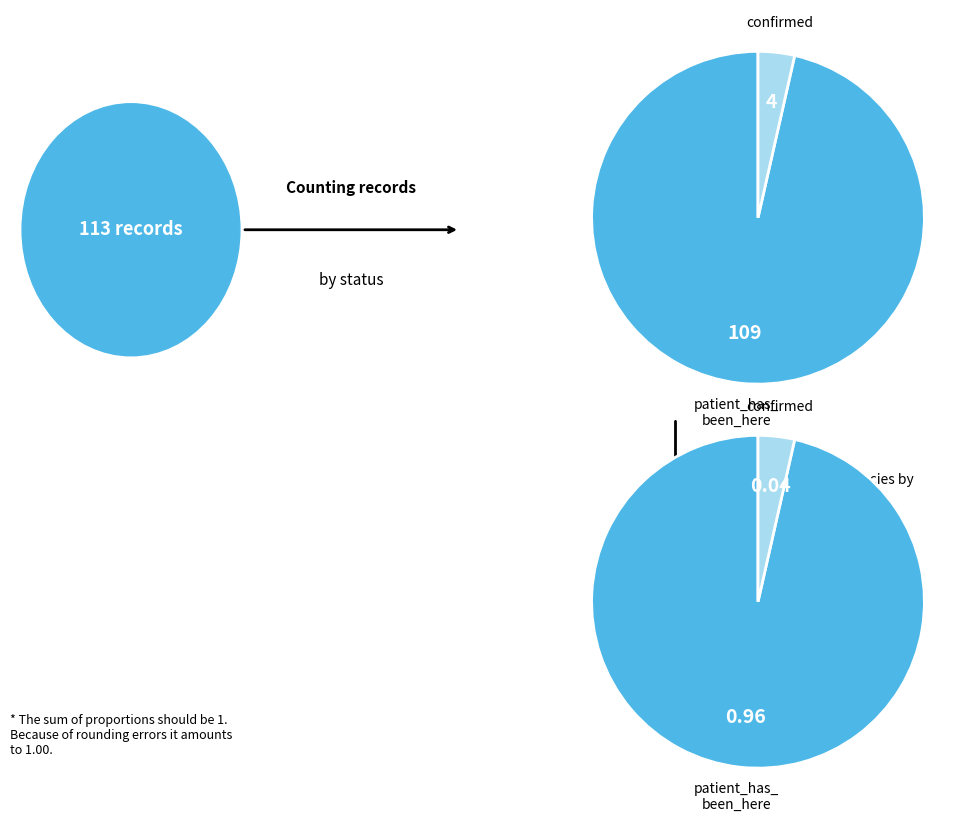

How much of the chart is everything except confirmed?

96.5%